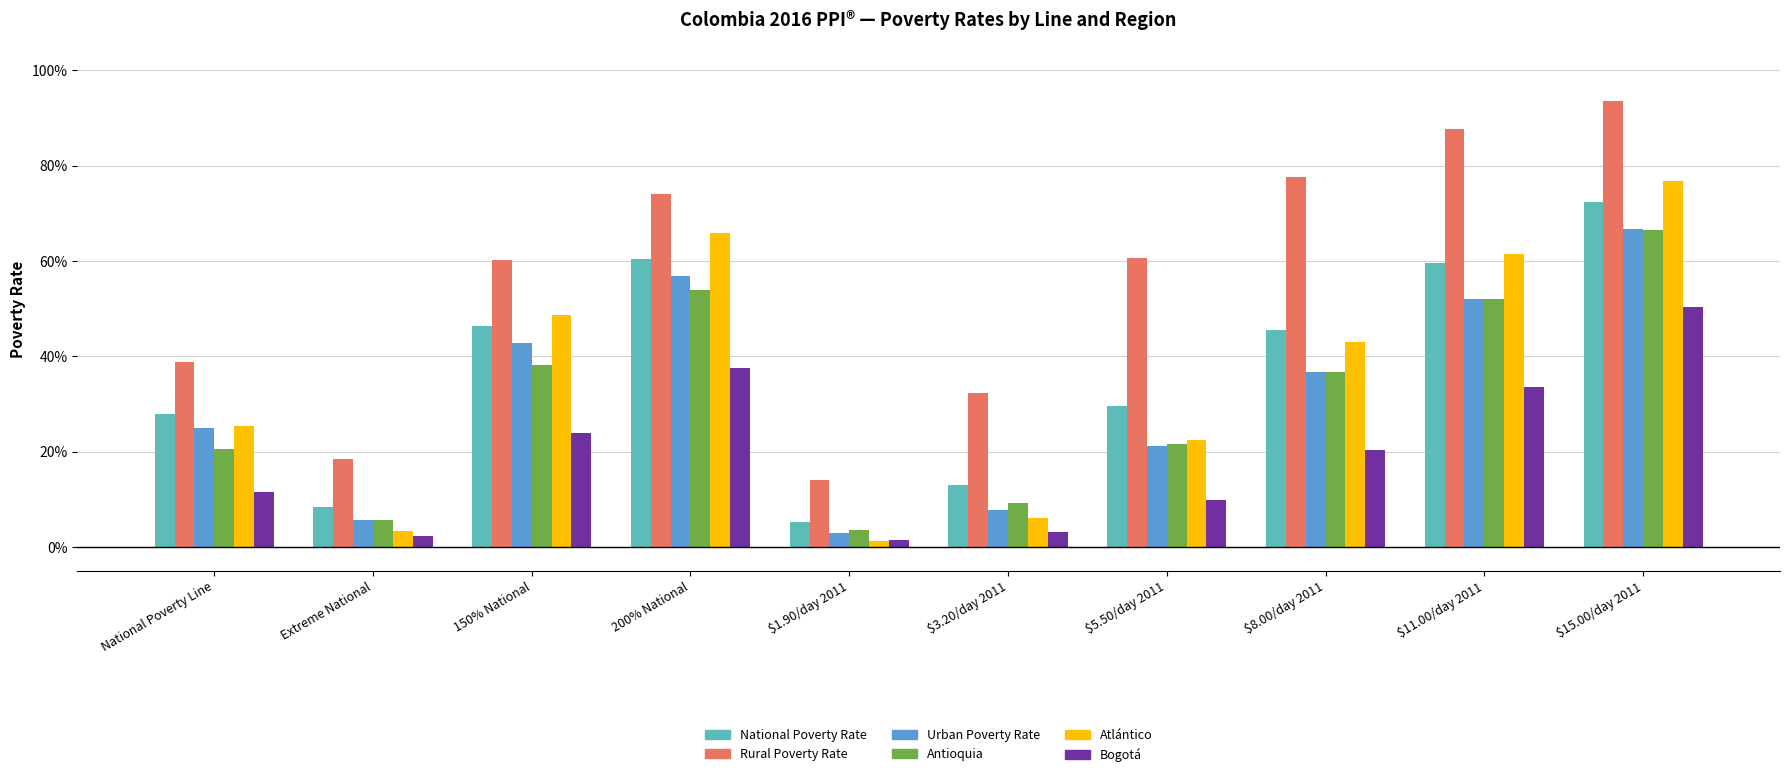

What is the approximate value of Bogotá at $15.00/day 2011?

0.5